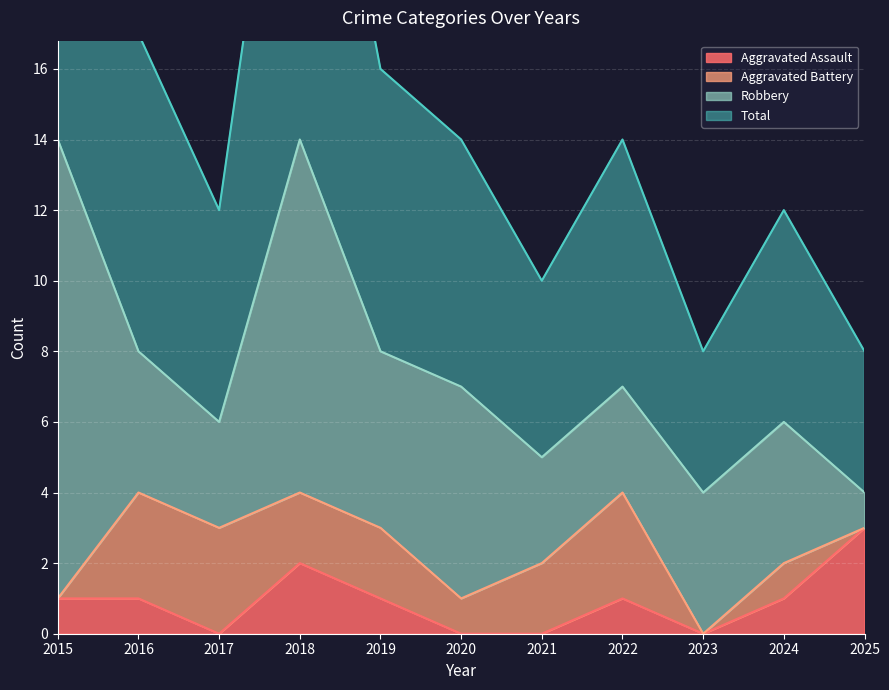

Is it true that Aggravated Assault equals 2 at 2015?

False